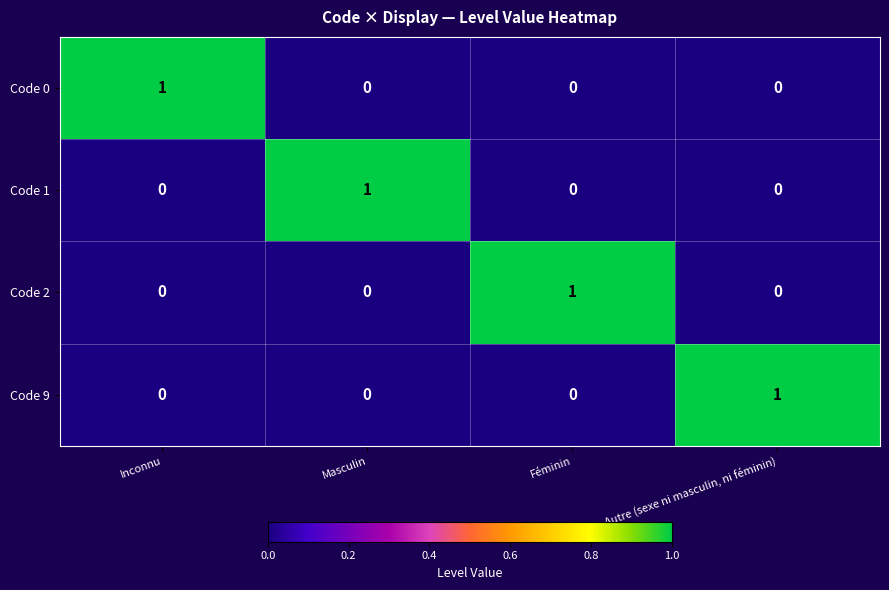

Count the number of data series in this chart.

4